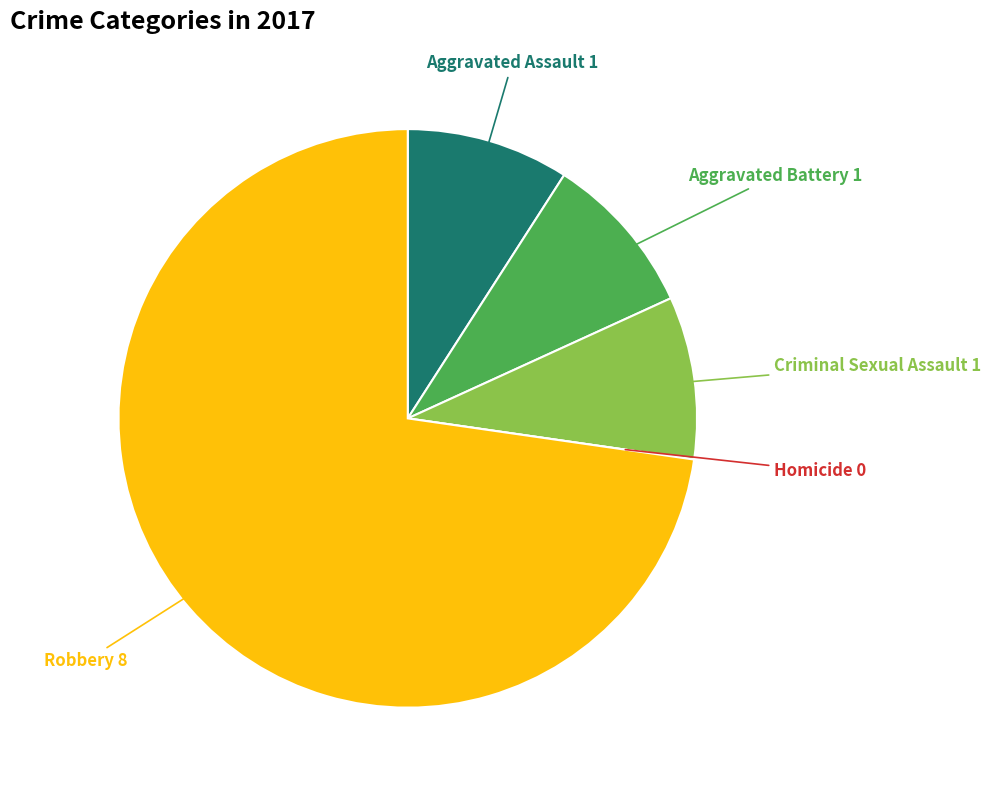

What is the majority slice?

Robbery